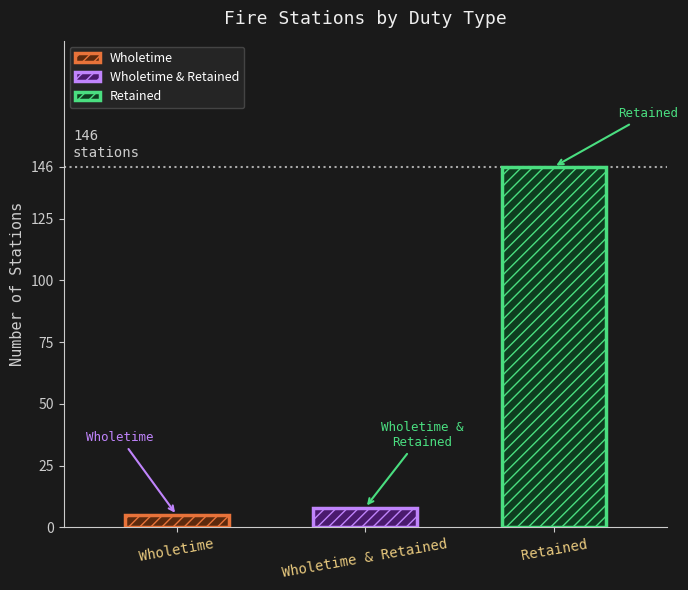

Which category has the highest value across all series?

Retained